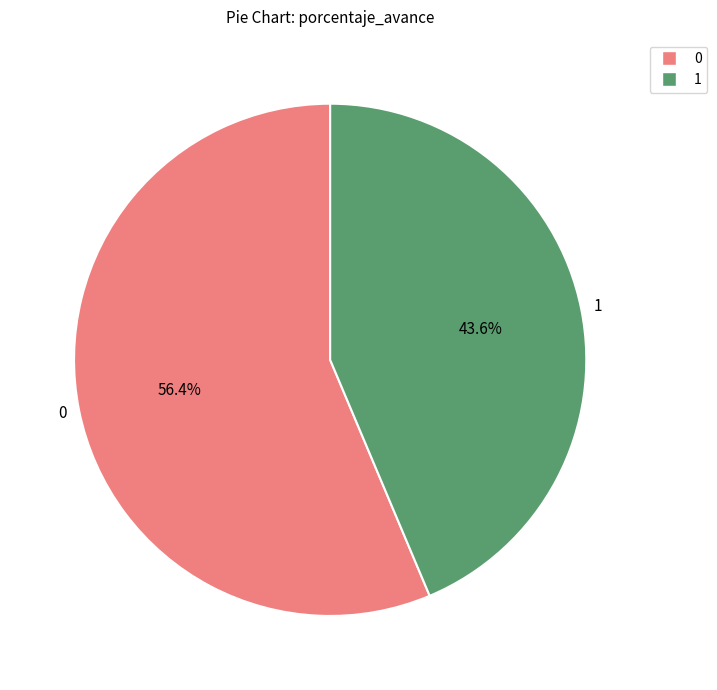

To the nearest percent, what percentage of the pie is 0?

56%